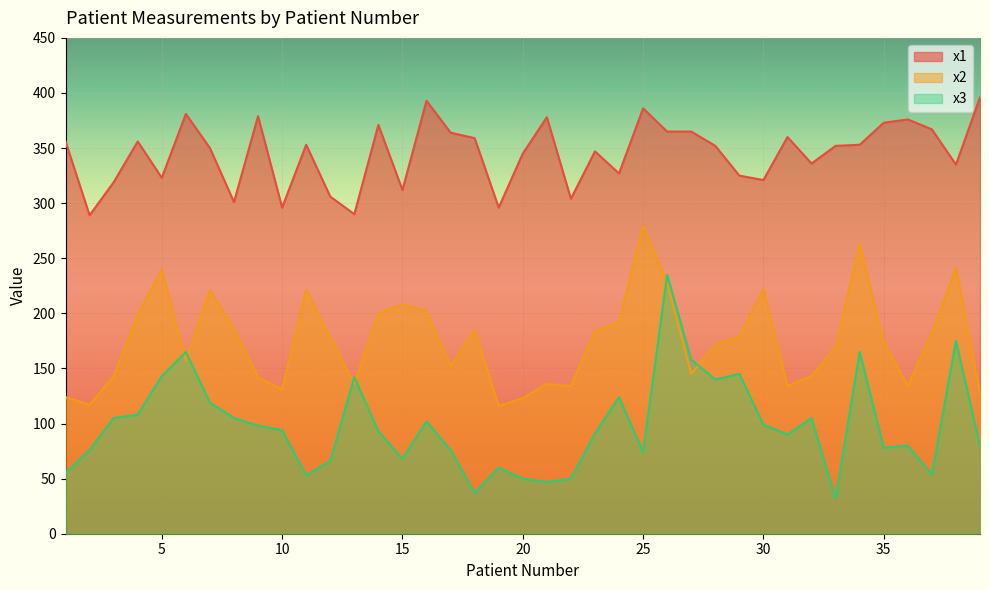

At 7, list the series in order from largest to smallest.

x1, x2, x3